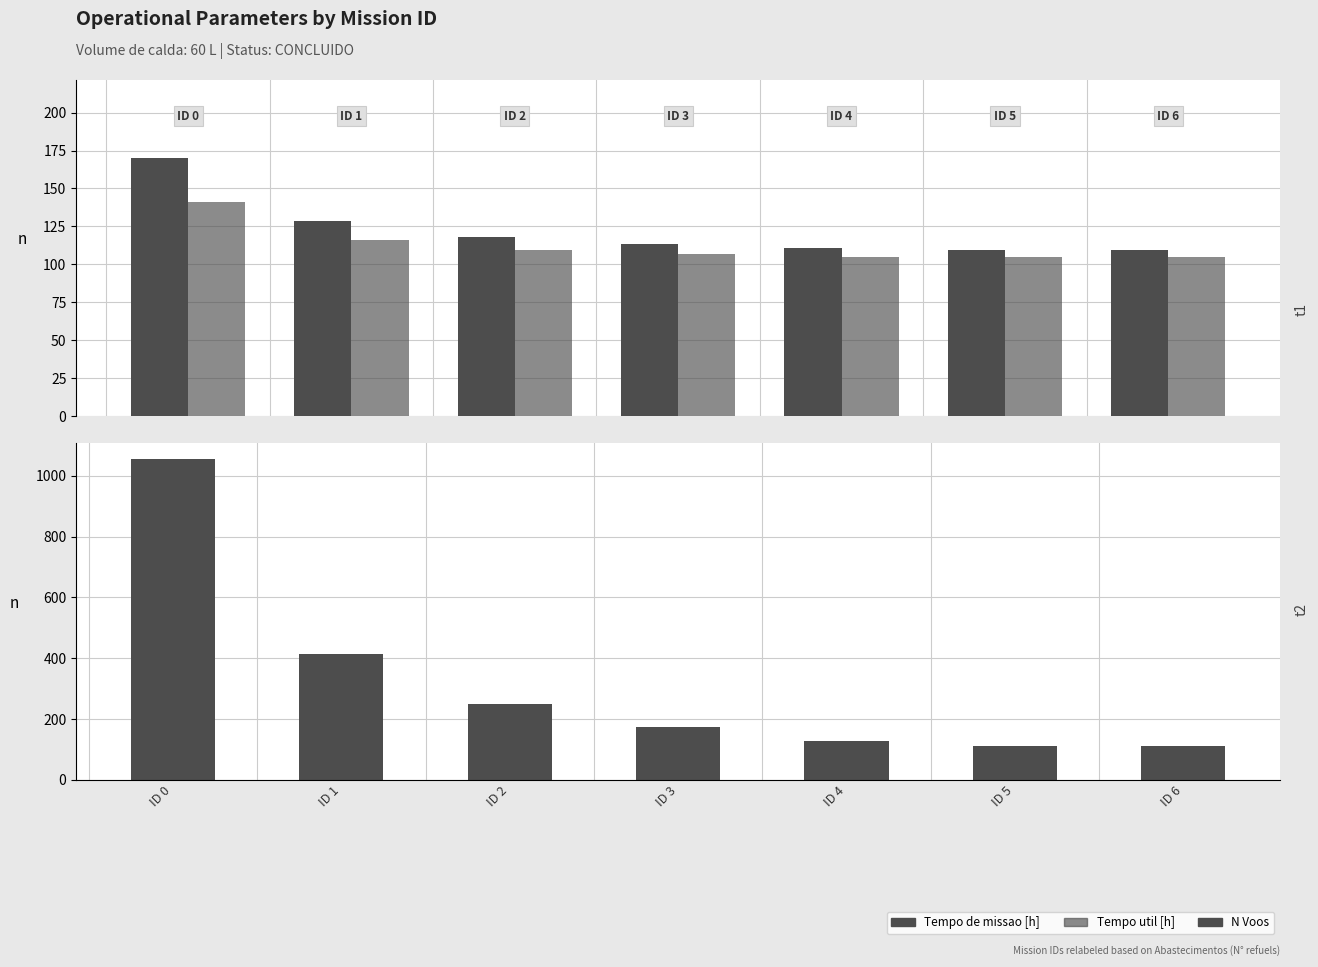

Reading left to right, extract all data points from this chart.

Tempo de missao [h]: ID 0=170.4	ID 1=128.6	ID 2=118.2	ID 3=113.4	ID 4=110.5	ID 5=109.6	ID 6=109.6
Tempo util [h]: ID 0=141.3	ID 1=116.0	ID 2=109.7	ID 3=106.8	ID 4=105.1	ID 5=104.6	ID 6=104.6
N Voos: ID 0=1054.0	ID 1=413.0	ID 2=249.0	ID 3=173.0	ID 4=128.0	ID 5=112.0	ID 6=111.0